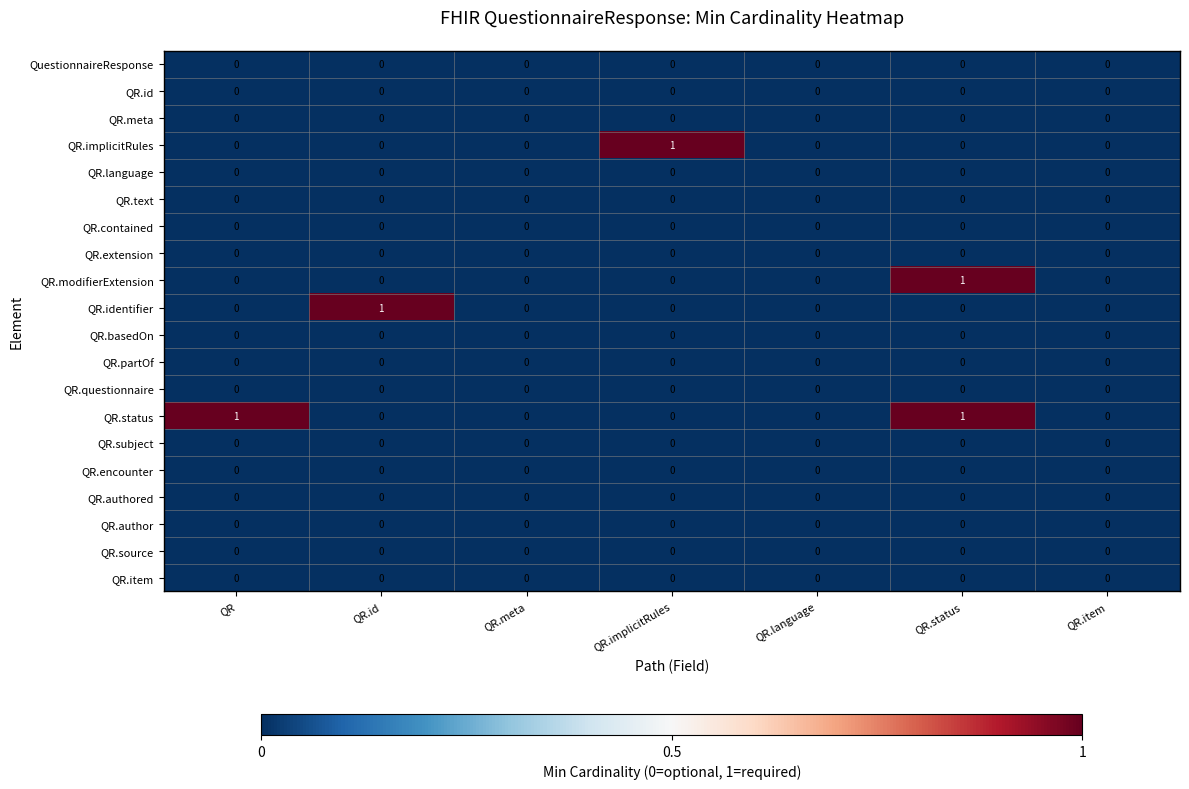

At which category is the sum across all series the highest?

QR.status